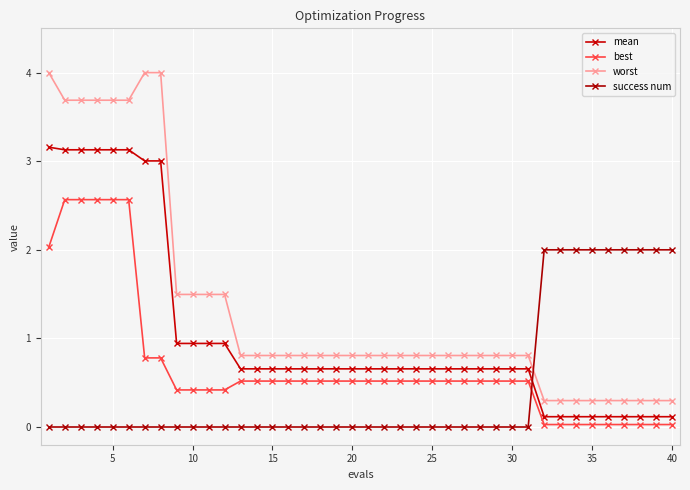

Count the number of categories in the chart.

40